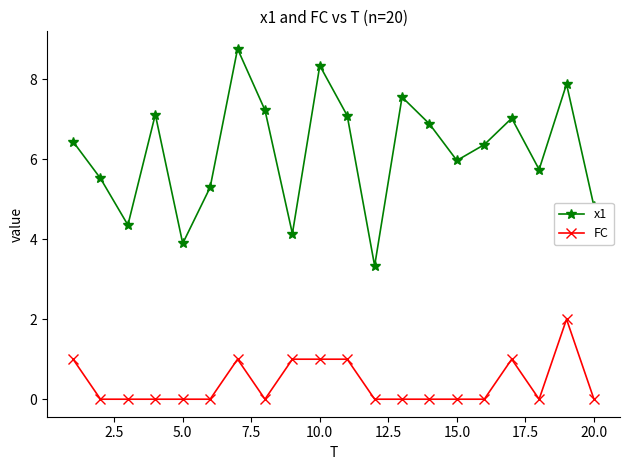

What is the difference between the maximum and minimum values in the FC series?

2.0